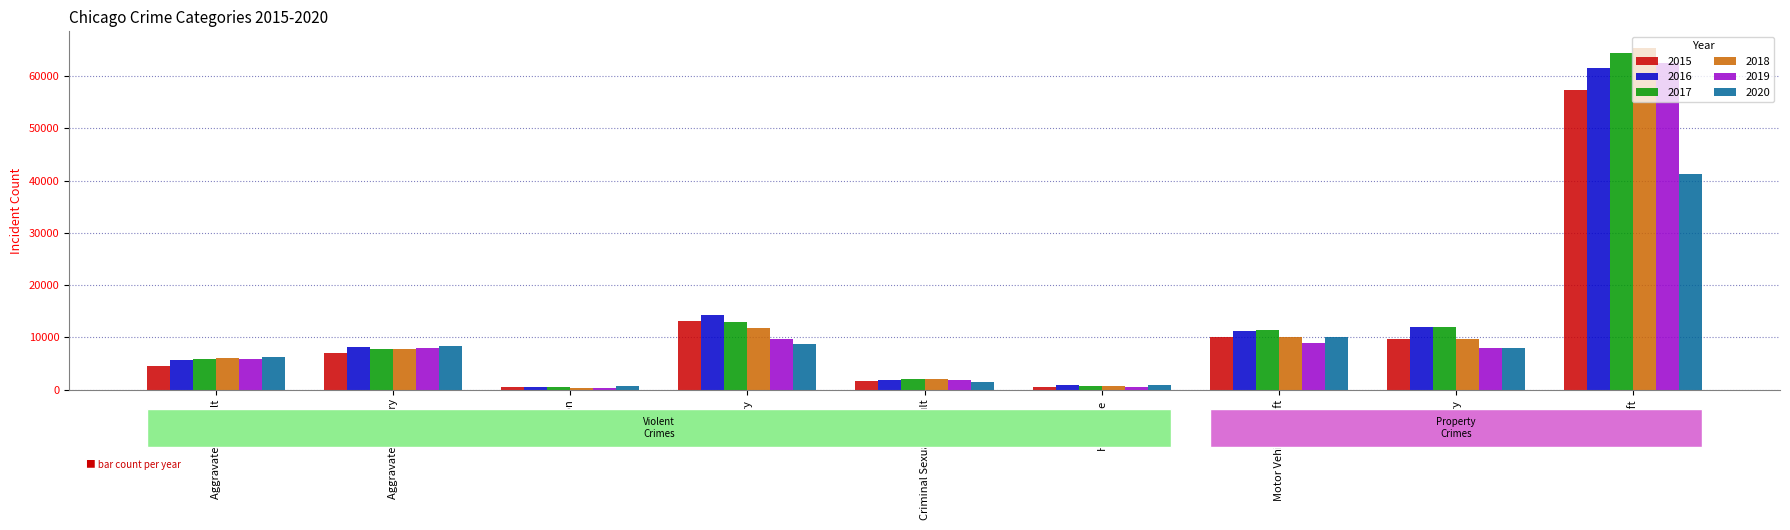

What are all the series names shown in the legend?

2015, 2016, 2017, 2018, 2019, 2020